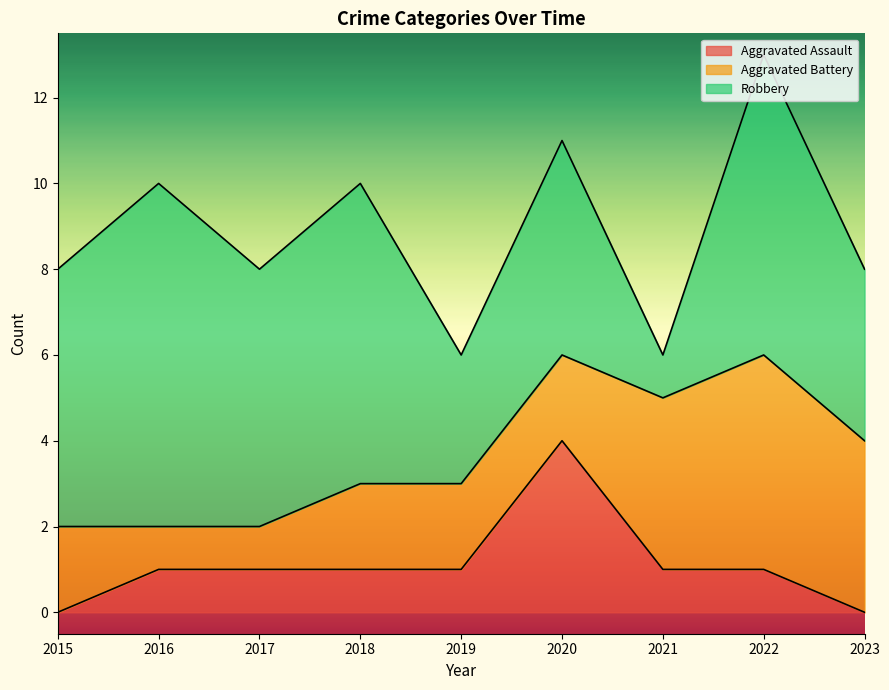

Reading right to left, what are all the values shown in this chart?

Aggravated Assault: 2023=0	2022=1	2021=1	2020=4	2019=1	2018=1	2017=1	2016=1	2015=0
Aggravated Battery: 2023=4	2022=5	2021=4	2020=2	2019=2	2018=2	2017=1	2016=1	2015=2
Robbery: 2023=4	2022=7	2021=1	2020=5	2019=3	2018=7	2017=6	2016=8	2015=6